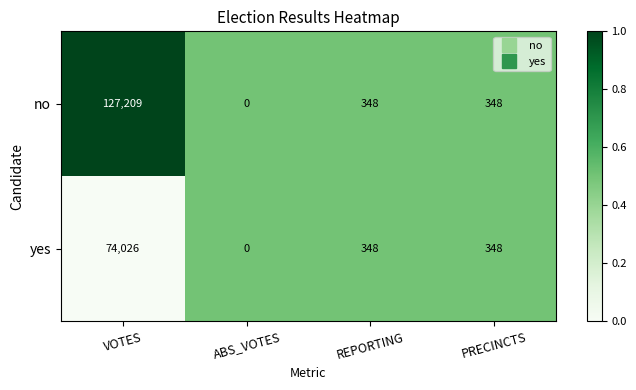

What is the difference between the maximum and minimum values in the no series?

127209